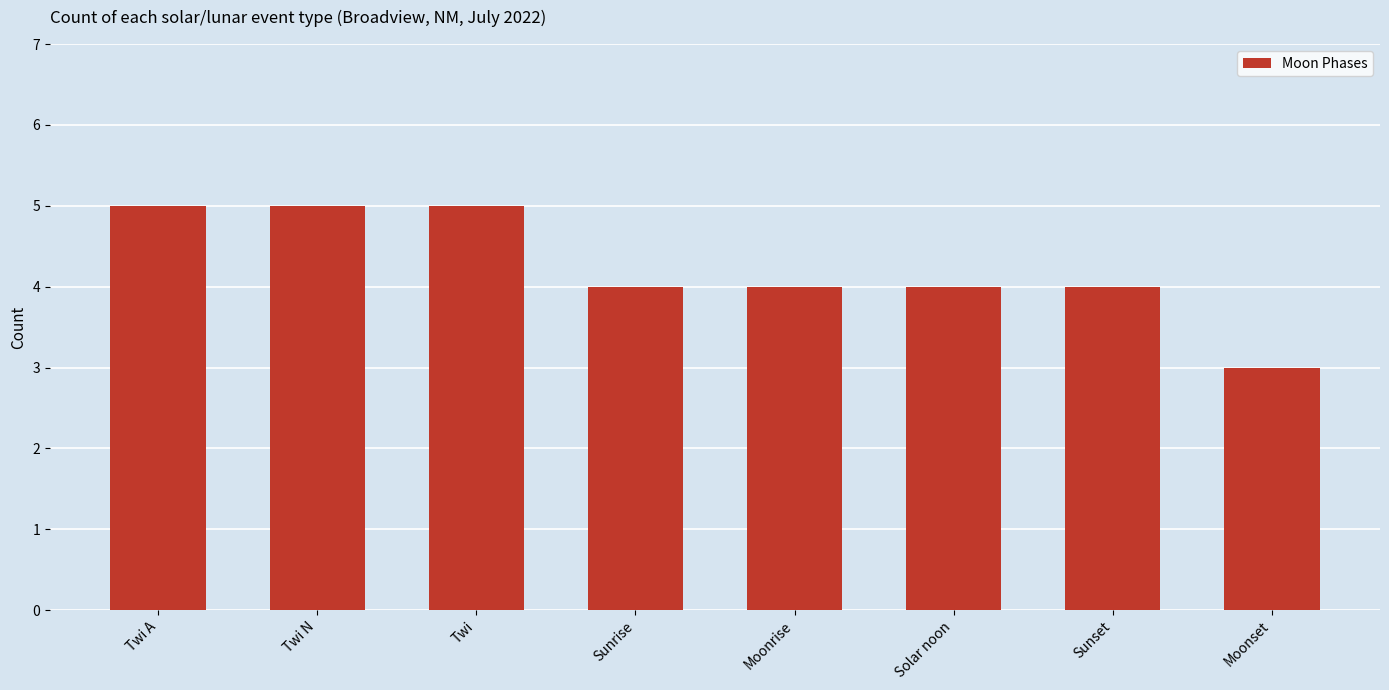

The value at Moonset is 3. True or false?

True